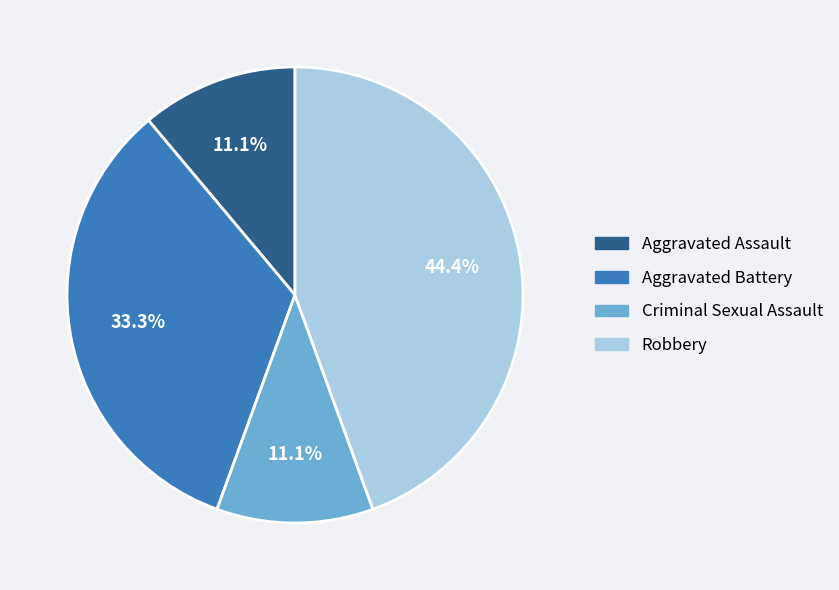

Does any single category account for the majority?

No